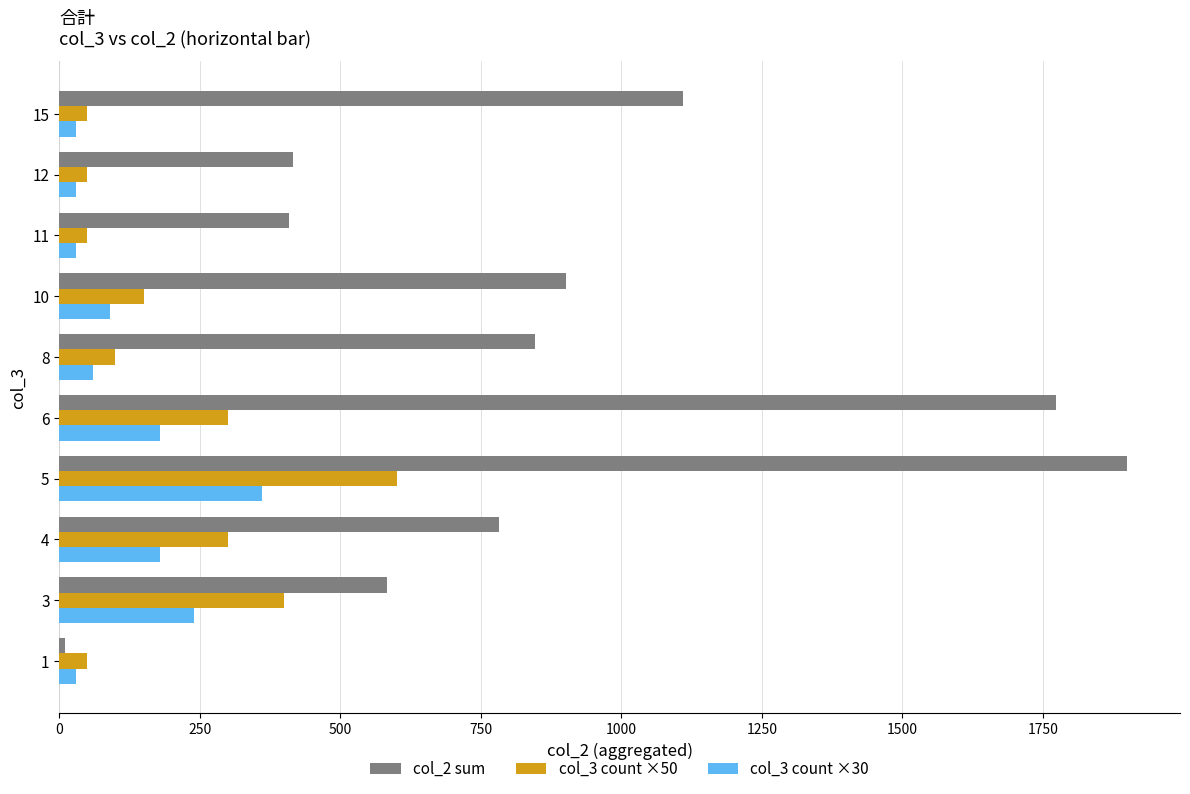

List the series in order of their peak value, highest first.

col_2 sum, col_3 count ×50, col_3 count ×30